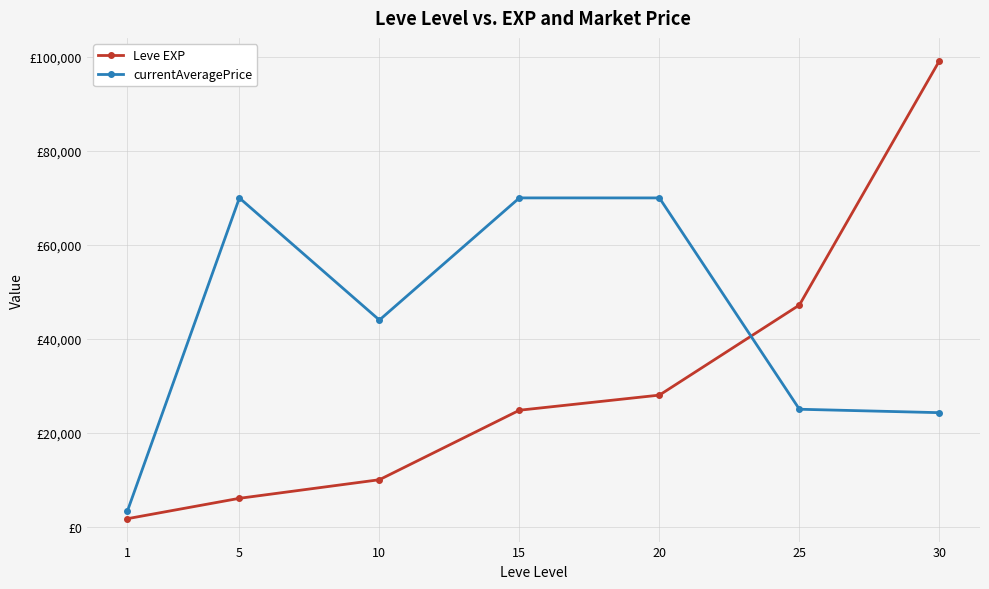

Reading left to right, list all the values displayed in this chart.

Leve EXP: 1690	6030	9990	24790	28010	47200	99220
currentAveragePrice: 3307	70004	43997	70015	70011	25000	24271